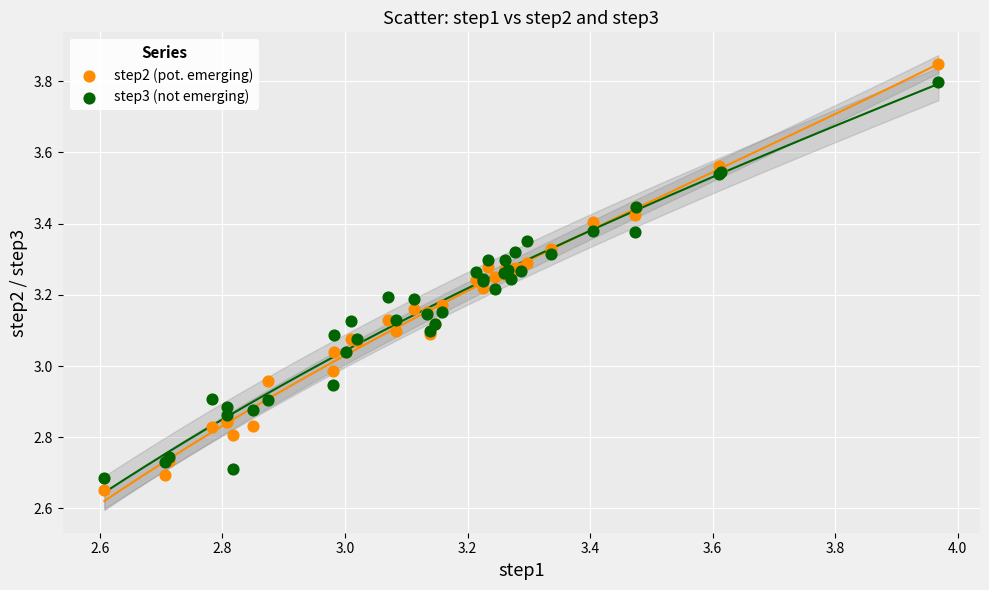

Which series has the largest Y range (max minus min)?

step2 (pot. emerging)